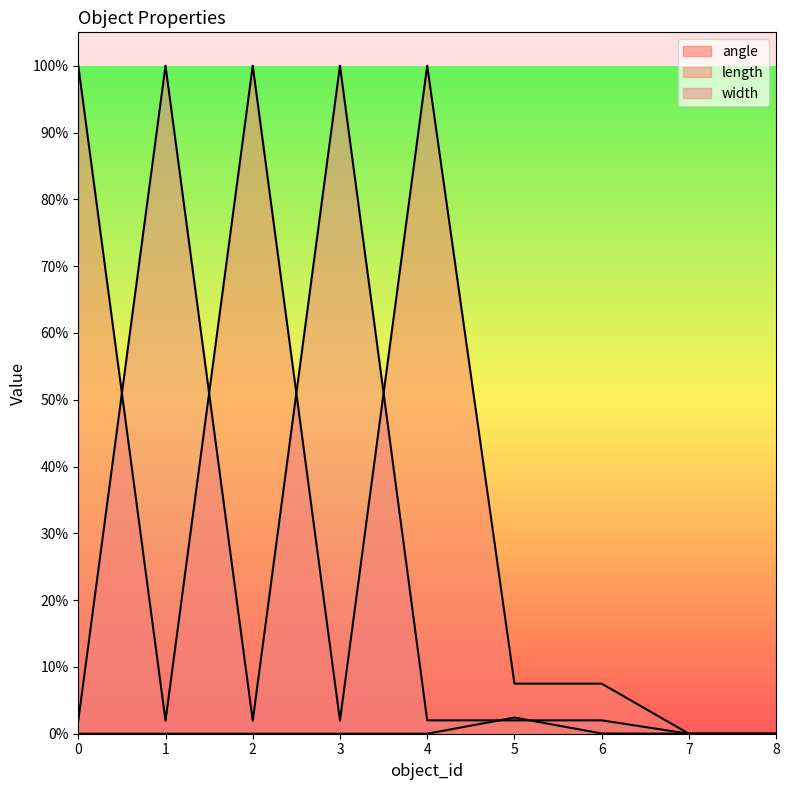

Does the chart display data point markers on the line(s)?

No